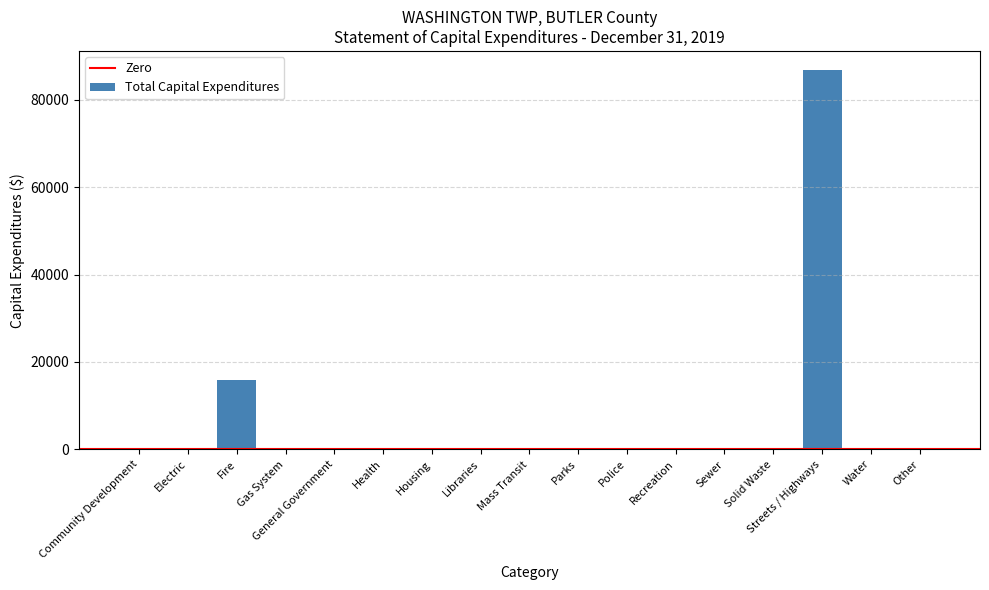

Reading left to right, extract all data points from this chart.

0	0	15896	0	0	0	0	0	0	0	0	0	0	0	86852	0	0